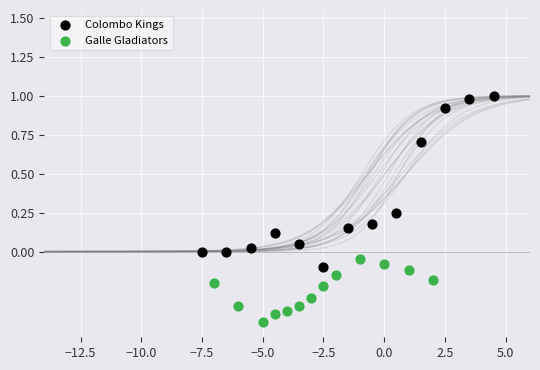

Which series contains the highest Y value?

Colombo Kings